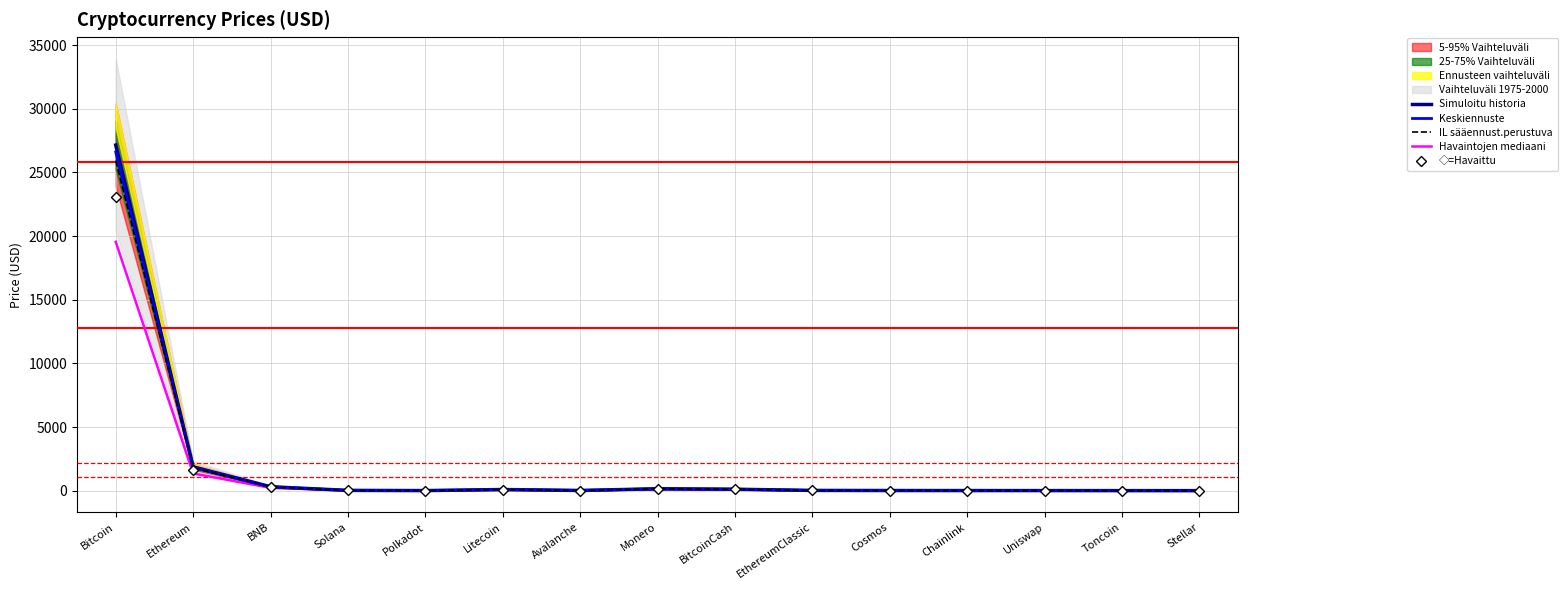

Reading right to left, transcribe all the data shown in this chart.

Simuloitu historia: 0.1	1.8	5.1	6.5	10.6	18.0	113.0	150.0	14.1	89.2	5.3	20.6	307.0	1871.5	27152.2
Keskiennuste: 0.1	1.8	5.0	6.3	10.3	17.6	110.7	147.0	13.8	87.4	5.2	20.2	300.8	1834.1	26609.2
IL sääennust.perustuva: 0.1	1.8	4.8	6.2	10.1	17.2	107.9	143.2	13.5	85.2	5.1	19.7	293.1	1787.3	25930.4
Havaintojen mediaani: 0.1	1.3	3.6	4.7	7.6	12.9	81.4	108.0	10.1	64.2	3.8	14.9	221.0	1347.5	19549.6
◇=Havaittu: 0.1	1.6	4.3	5.5	9.0	15.3	96.0	127.5	12.0	75.8	4.5	17.6	260.9	1590.8	23079.4